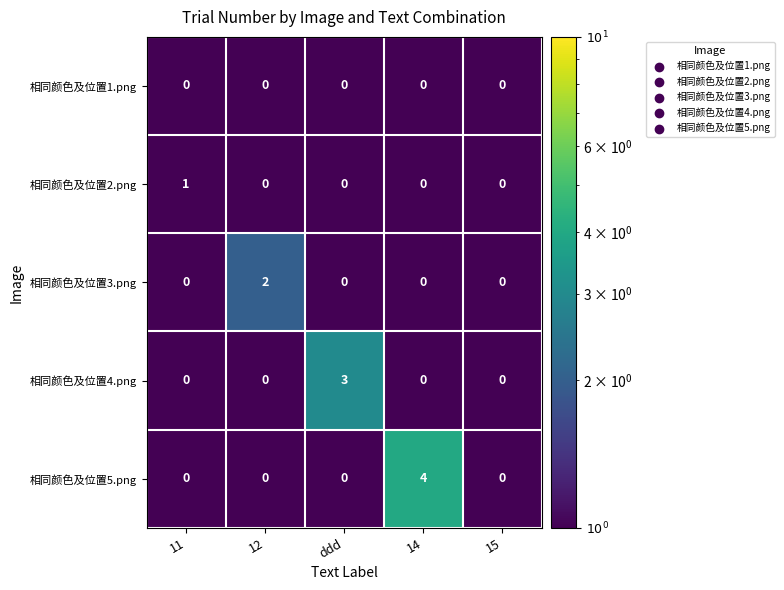

What is the minimum value shown in the chart?

0